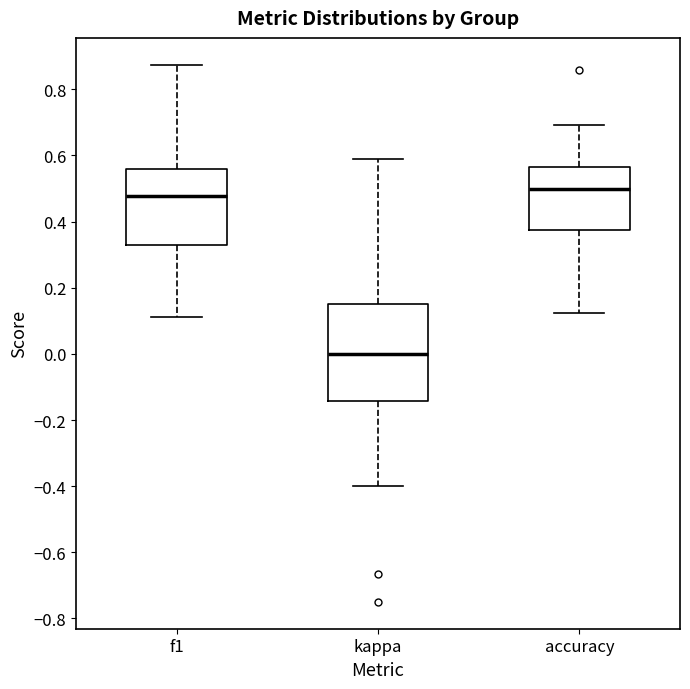

Where does the lower whisker of the box for accuracy end on the y-axis? The values are not printed on the chart, so give them approximately, as read against the axis.

0.12